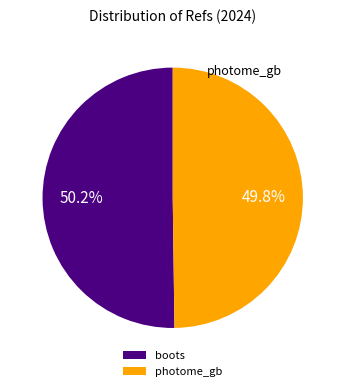

Is there a majority slice in this chart?

Yes